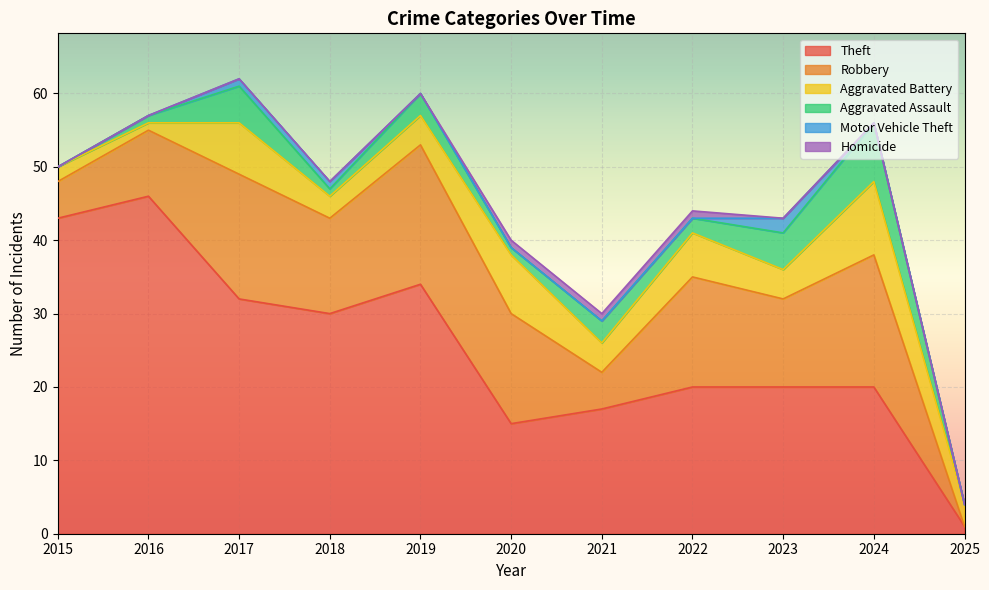

What is the difference between the maximum and minimum values in the Theft series?

45